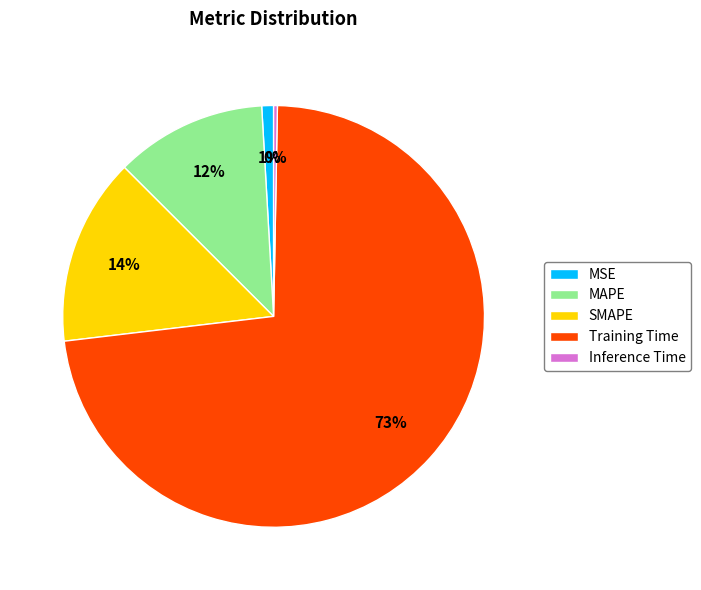

Count the number of slices in the pie.

5